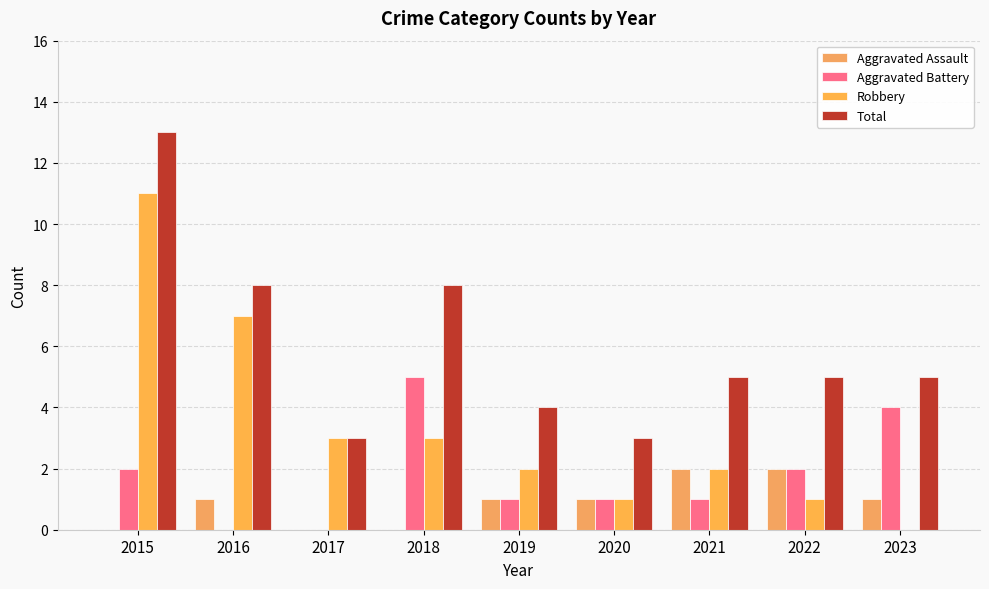

Reading left to right, extract all data points from this chart.

Aggravated Assault: 2015=0	2016=1	2017=0	2018=0	2019=1	2020=1	2021=2	2022=2	2023=1
Aggravated Battery: 2015=2	2016=0	2017=0	2018=5	2019=1	2020=1	2021=1	2022=2	2023=4
Robbery: 2015=11	2016=7	2017=3	2018=3	2019=2	2020=1	2021=2	2022=1	2023=0
Total: 2015=13	2016=8	2017=3	2018=8	2019=4	2020=3	2021=5	2022=5	2023=5